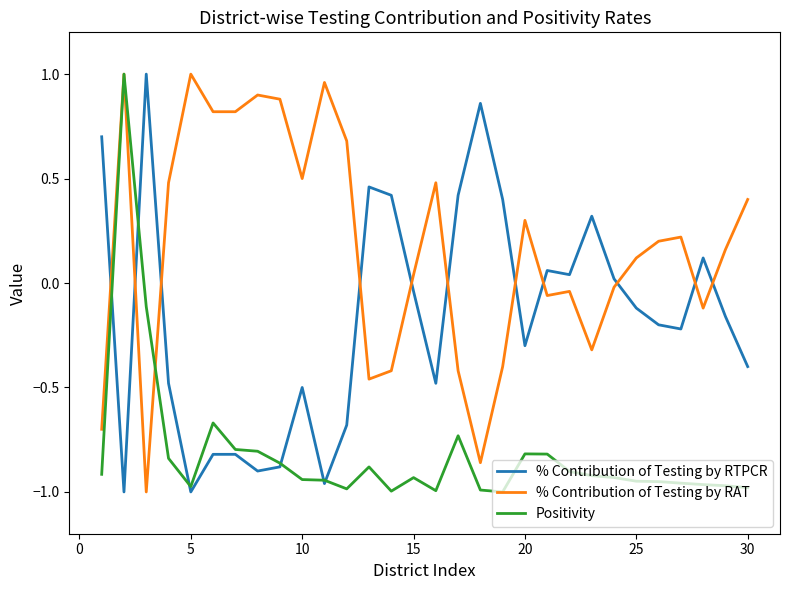

Rank the series by their average value, from lowest to highest.

Positivity, % Contribution of Testing by RTPCR, % Contribution of Testing by RAT